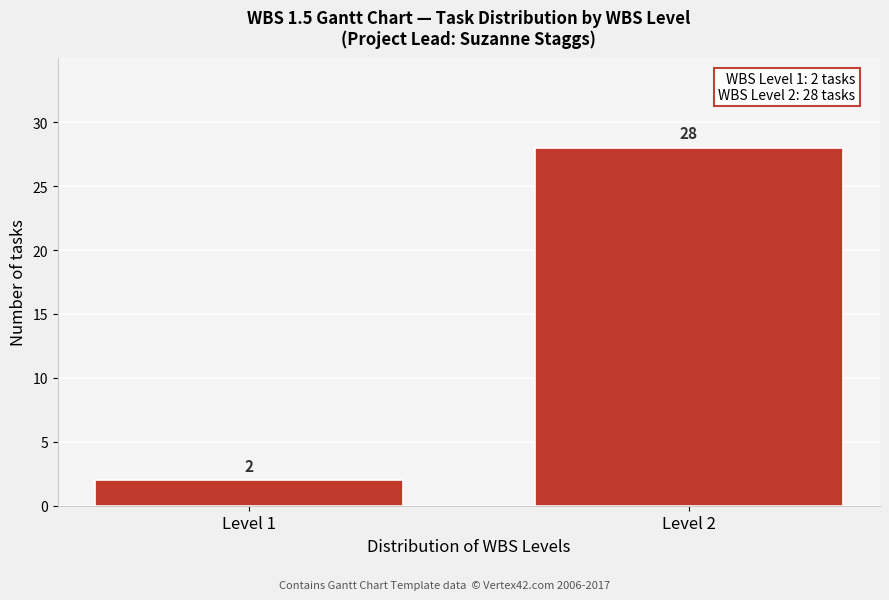

Reading right to left, what are all the values shown in this chart?

Level 2=28	Level 1=2